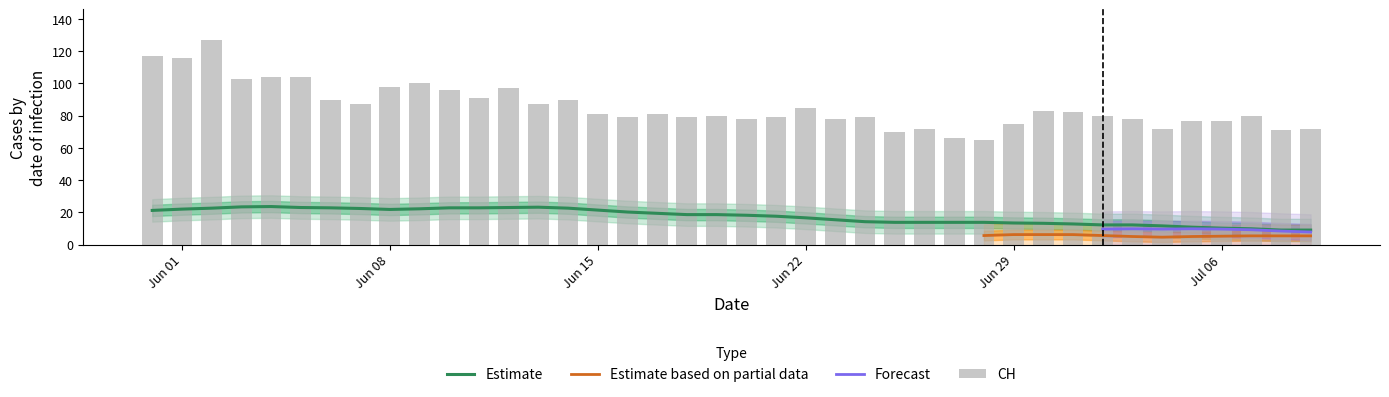

True or false: VS has a value of 18 at 12.

False